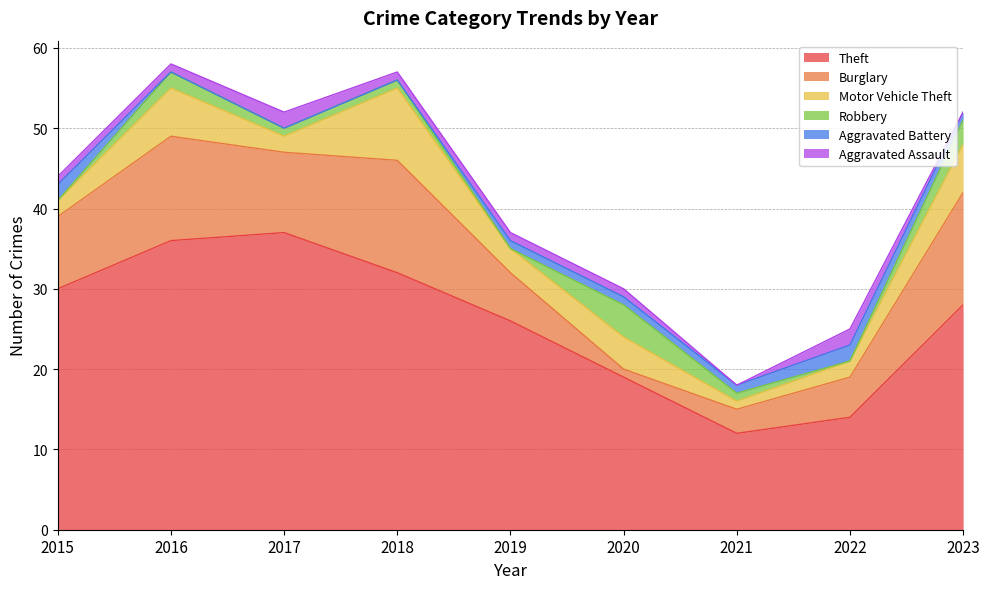

What is the sum of the Theft values at 2015 and 2021?

42